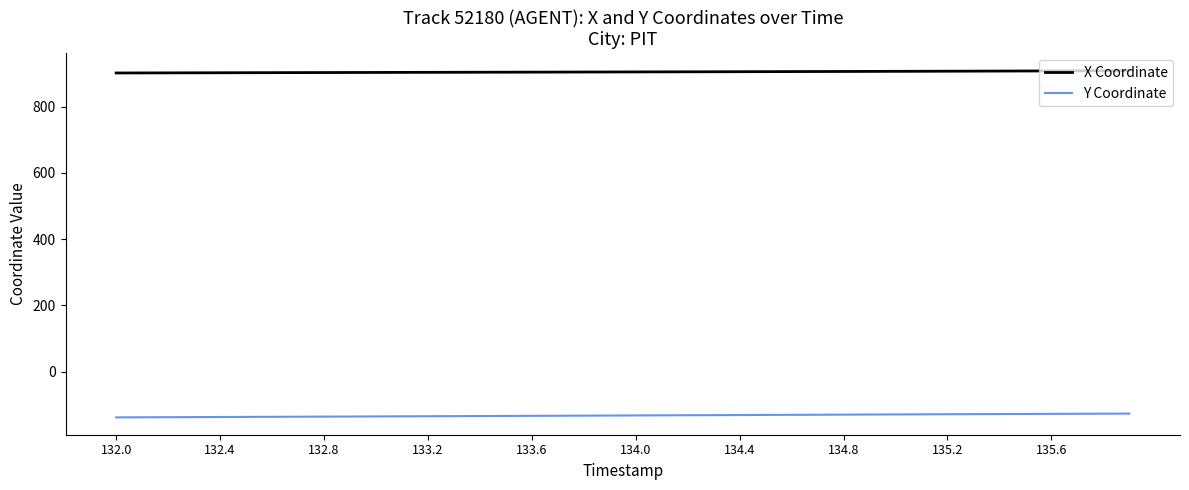

True or false: X Coordinate and Y Coordinate intersect in this chart.

False